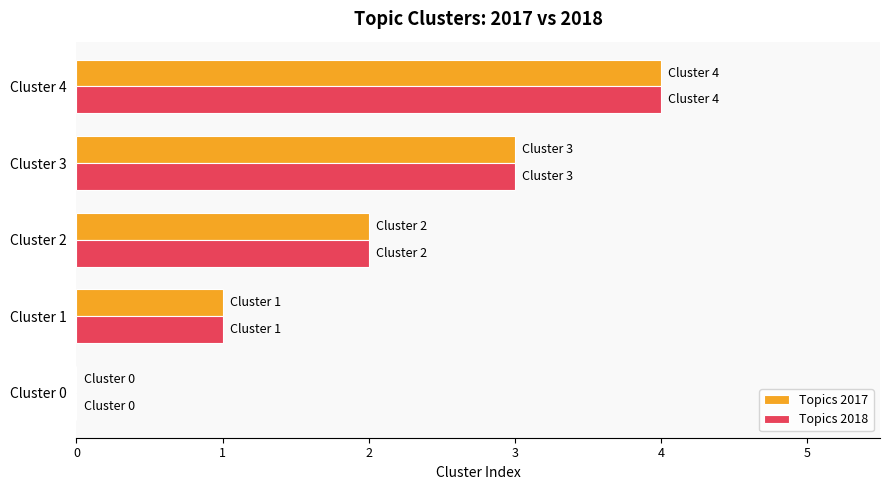

How many series are shown in this chart?

2